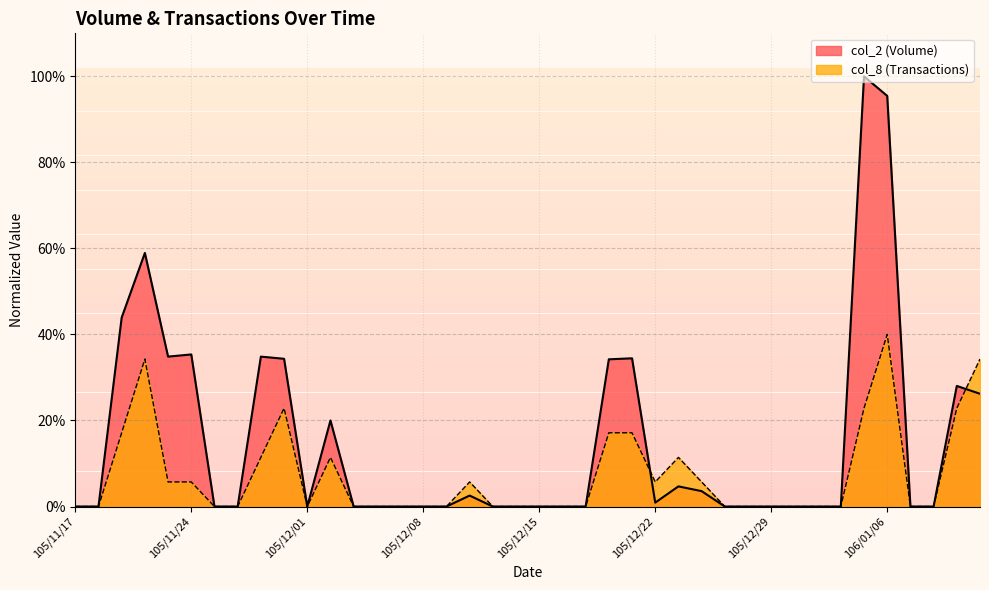

How many values in the col_2 (Volume) series exceed 0?

17